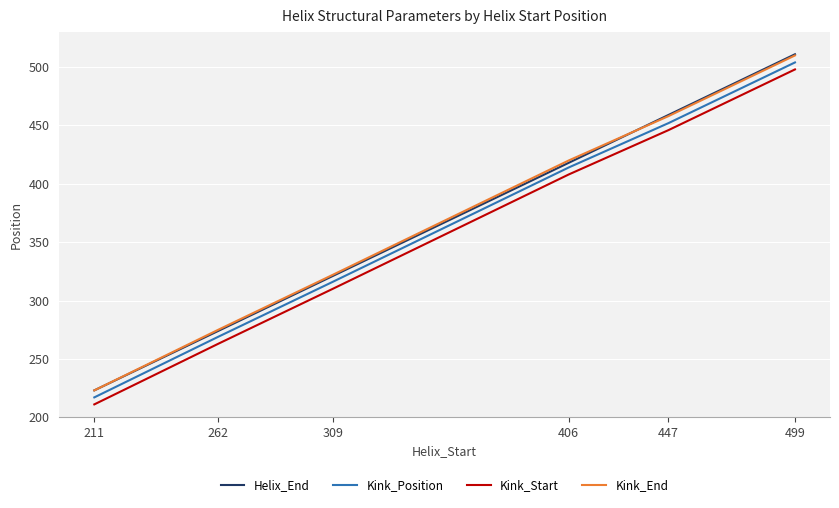

Reading left to right, list all the values displayed in this chart.

Helix_End: 223	274	321	418	459	511
Kink_Position: 217	269	316	414	452	504
Kink_Start: 211	263	310	408	446	498
Kink_End: 223	275	322	420	458	510